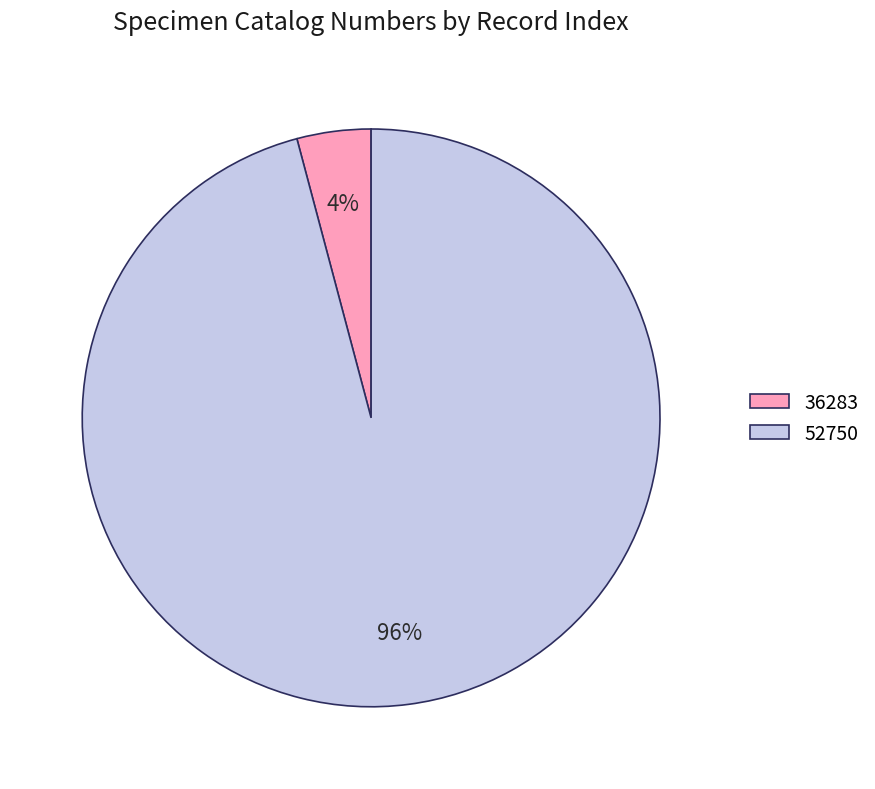

Is the sum of 36283 and 52750 greater than half?

Yes